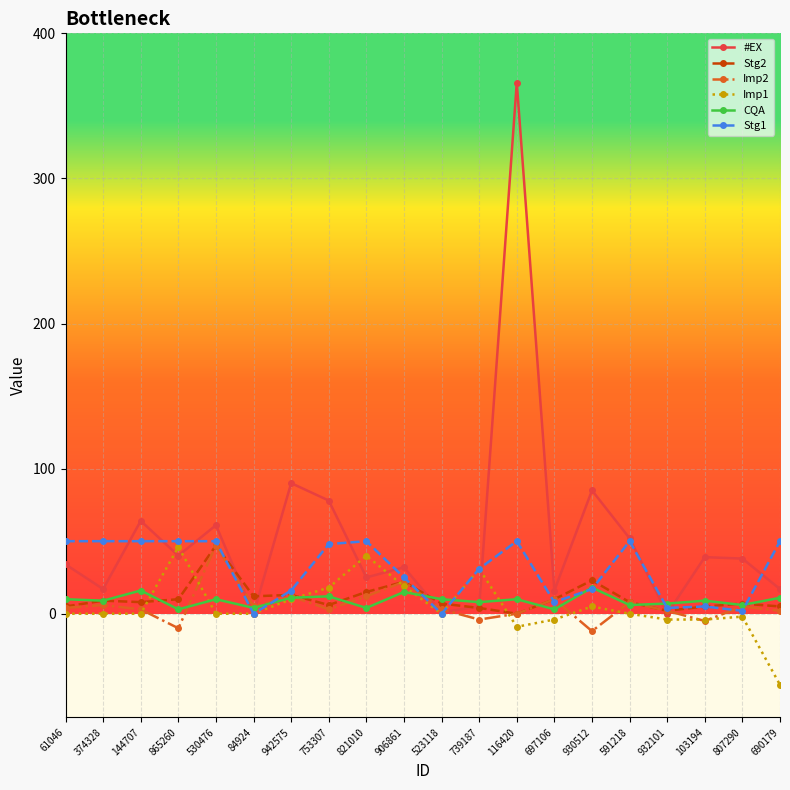

What is the label of the 16th point from the left?

591218